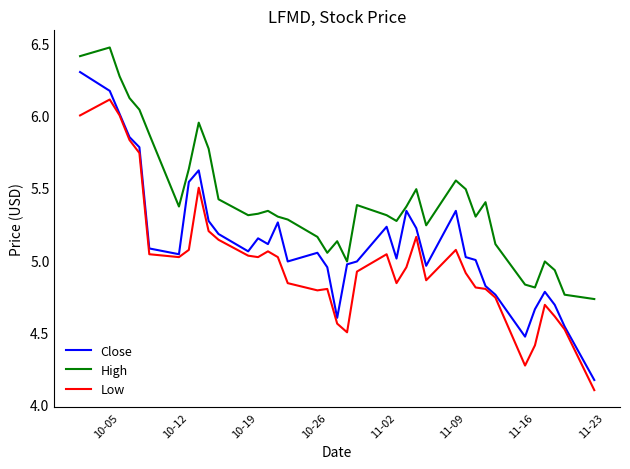

List the series in order of their peak value, highest first.

High, Close, Low